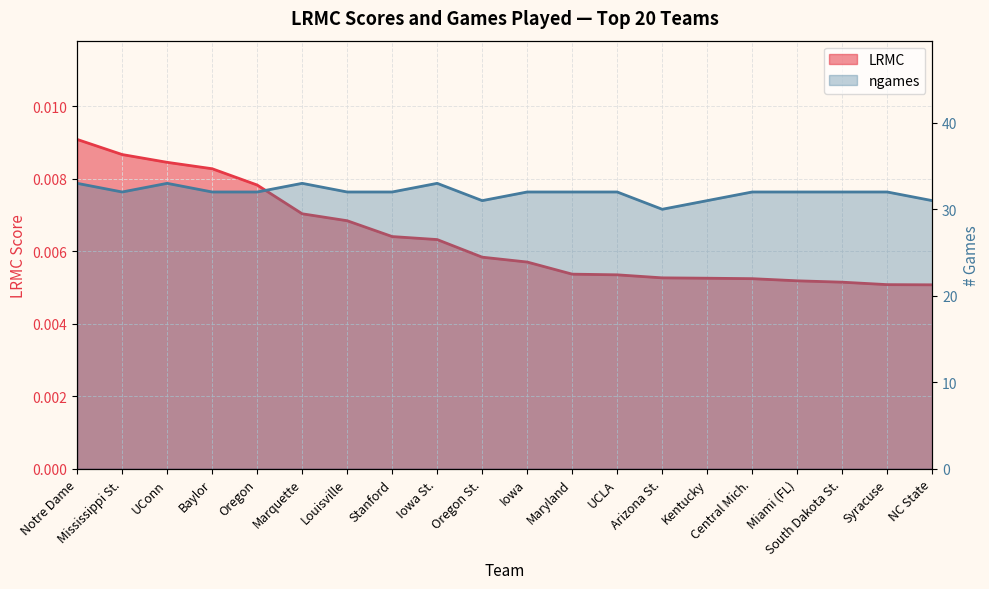

What is the average value of the ngames series?

31.9